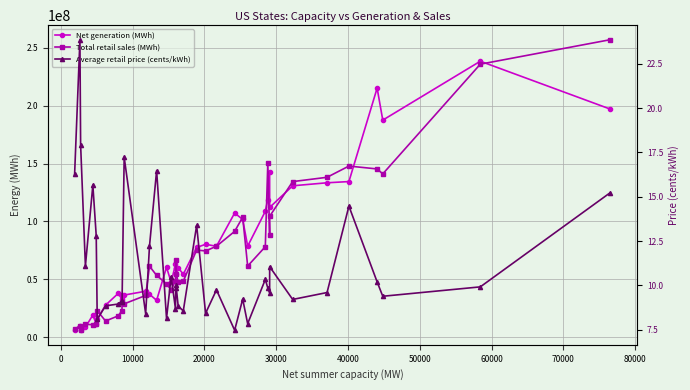

Which series has the widest spread of values?

Total retail sales (MWh)